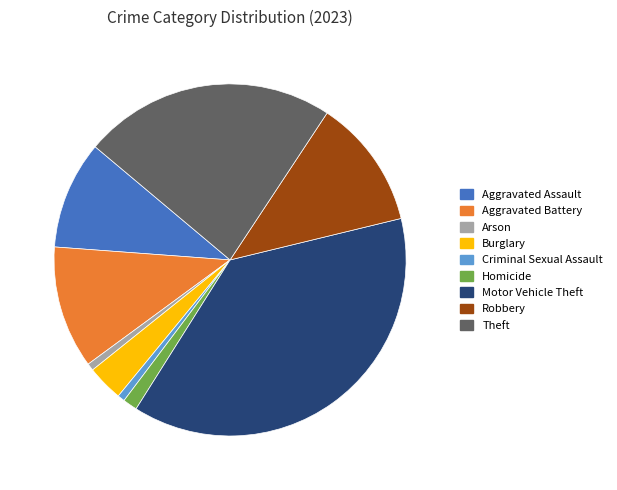

The Aggravated Battery slice represents 11% of the pie. True or false?

True